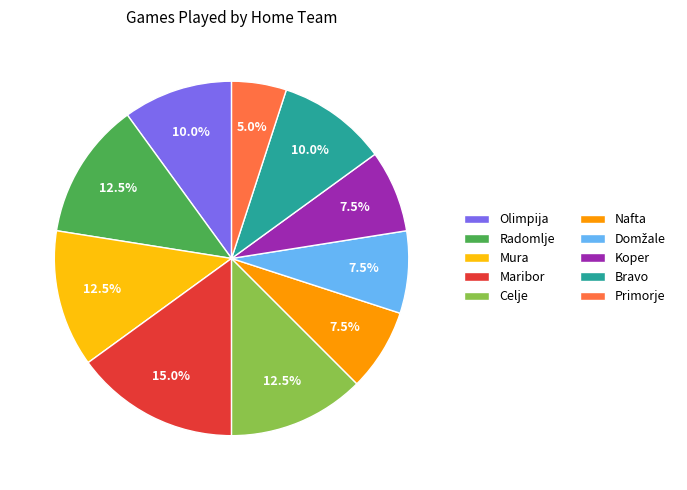

What is the smallest slice in the pie chart?

Primorje